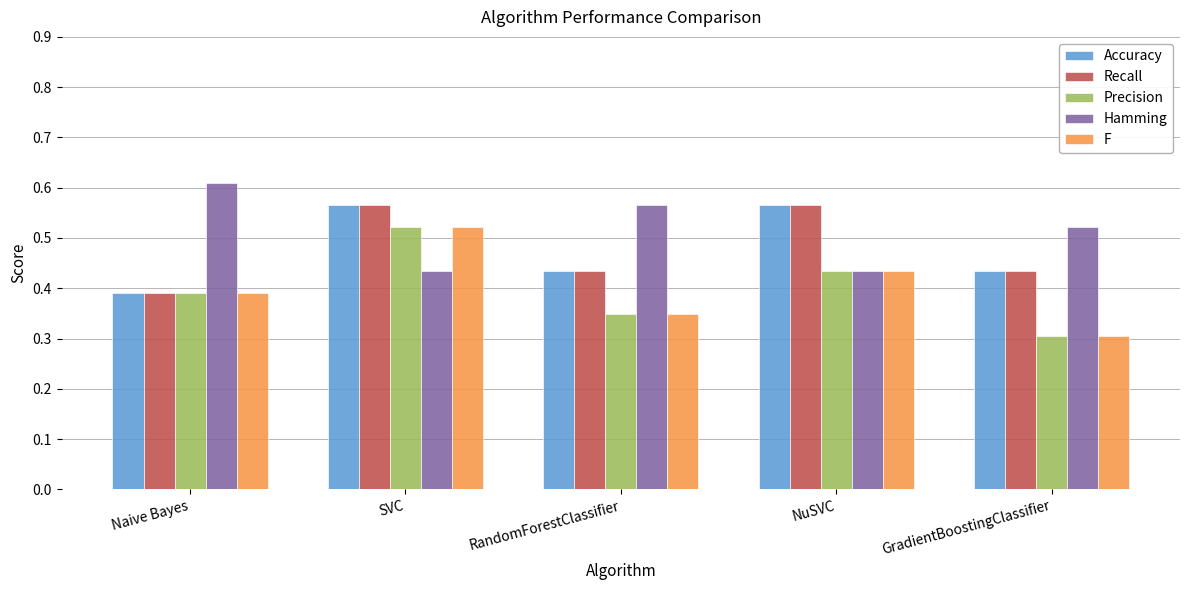

At which category is the sum across all series the highest?

SVC